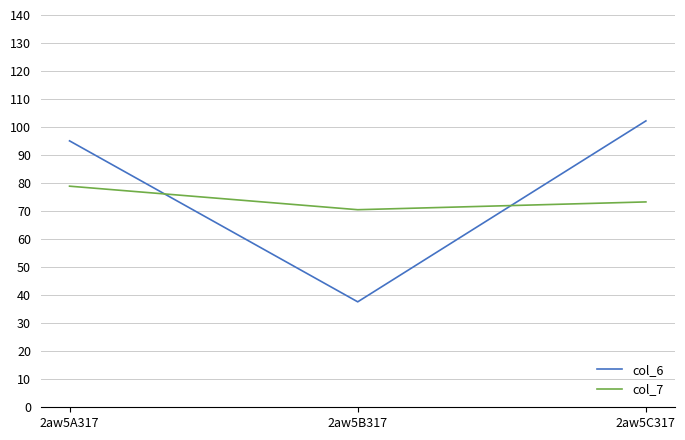

What is the spread (max minus min) of values at 2aw5B317?

32.9